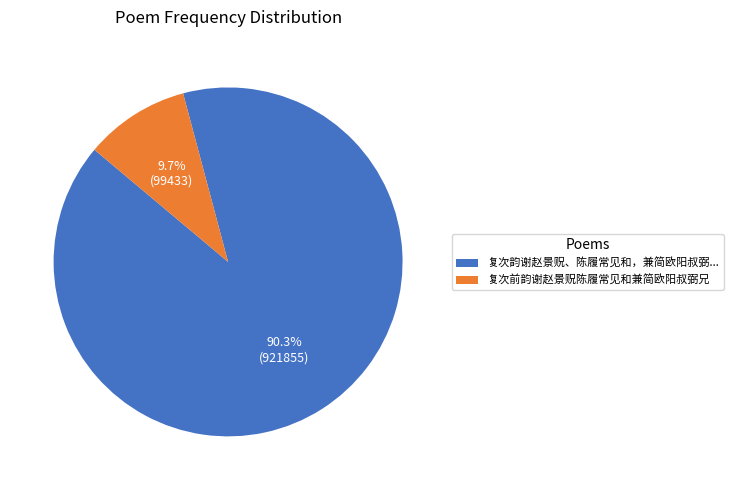

What percentage is NOT represented by 复次前韵谢赵景贶陈履常见和兼简欧阳叔弼兄?

90.3%